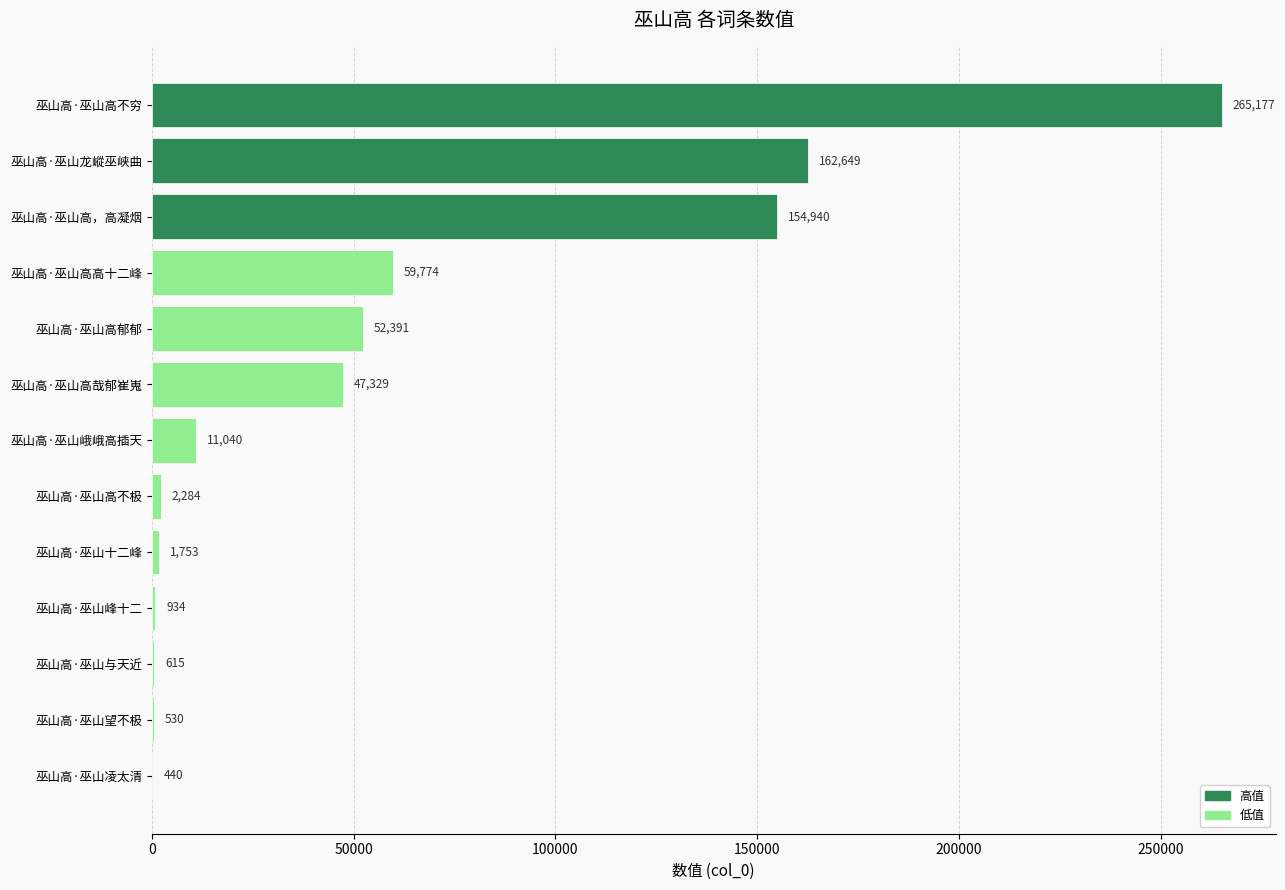

At which label is the value closest to 132808?

巫山高·巫山高，高凝烟